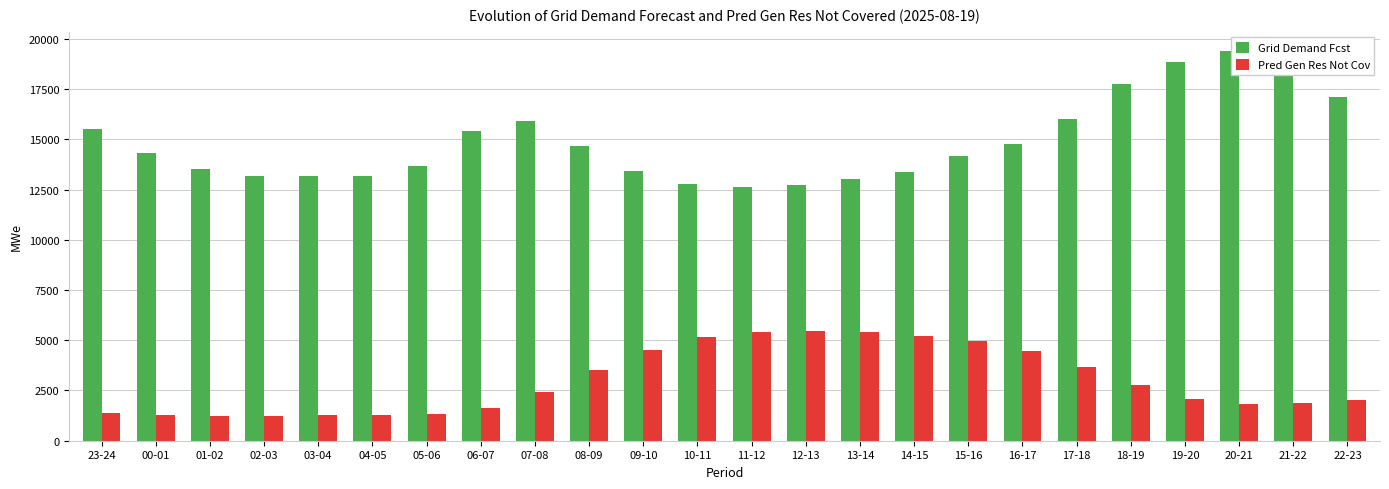

What is the difference between the highest and lowest values at 23-24?

14105